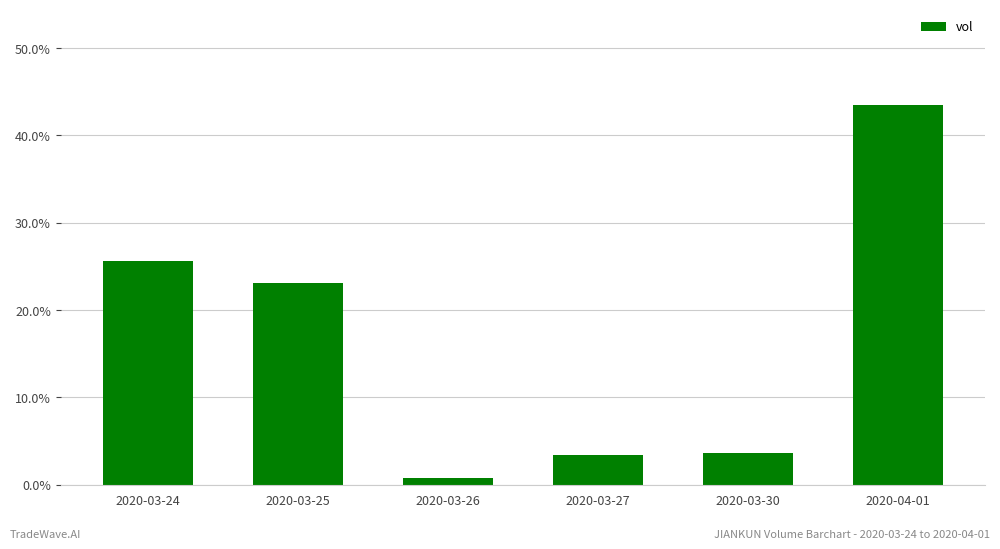

How many data points are above 23?

3